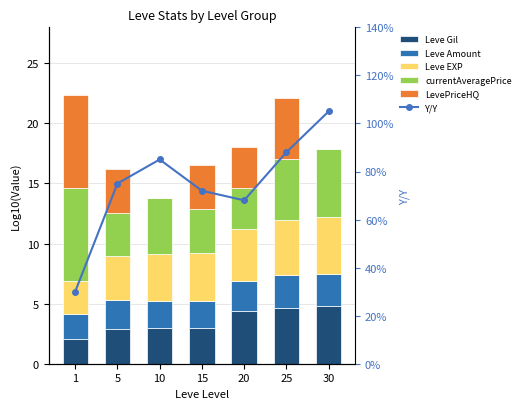

What is the difference between the highest and lowest values at 5?

2.9